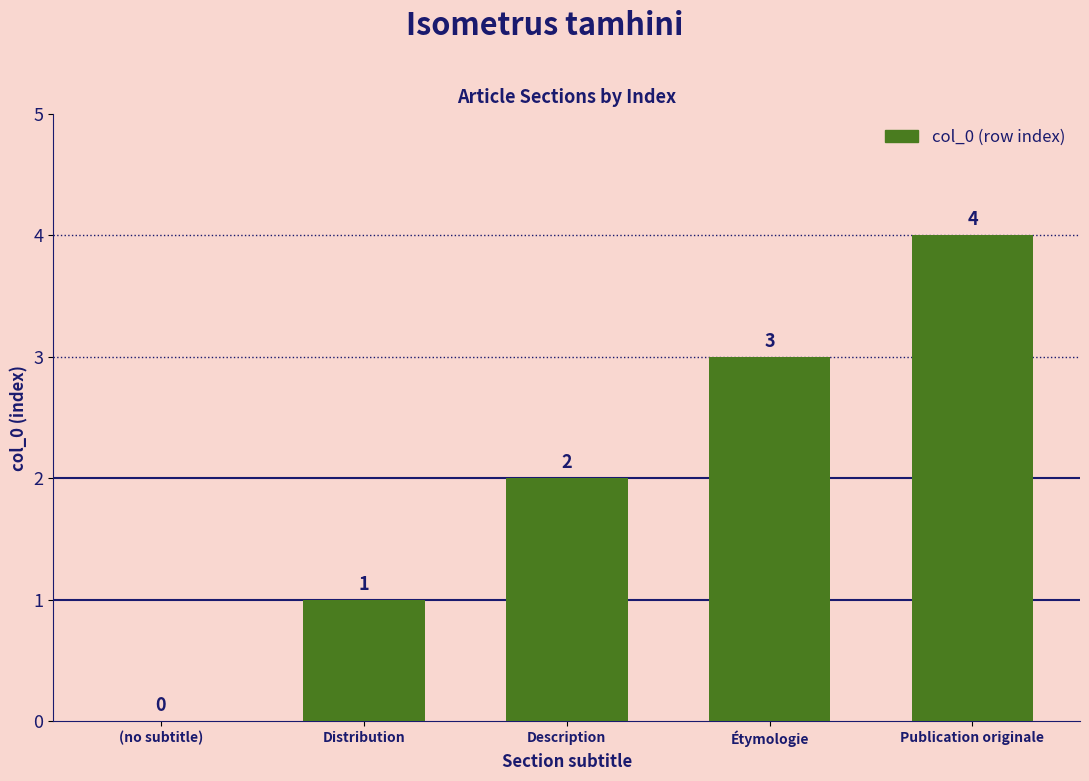

Between (no subtitle) and Description, which is larger?

Description